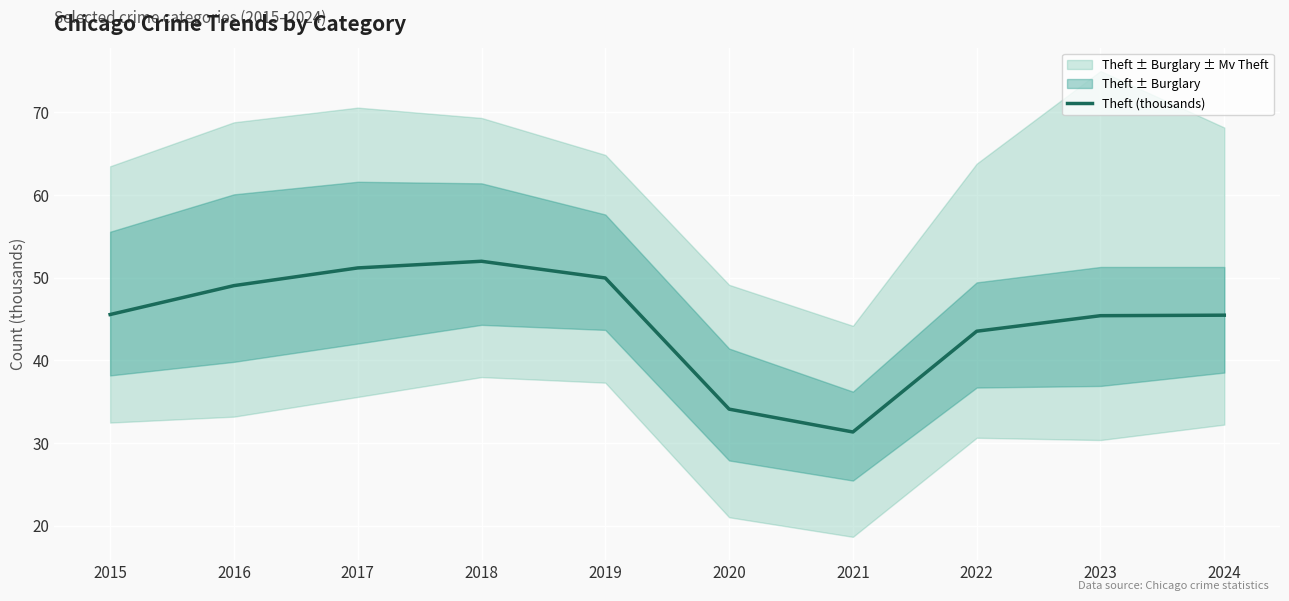

How many data points are above 45?

7